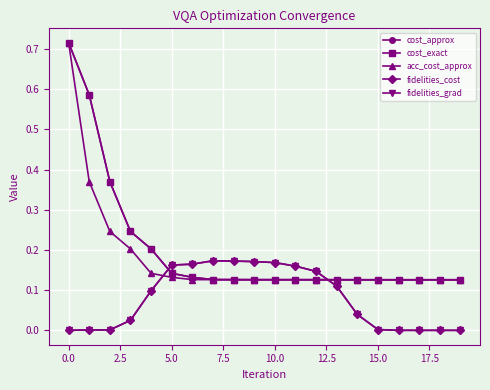

True or false: fidelities_cost and fidelities_grad intersect in this chart.

False